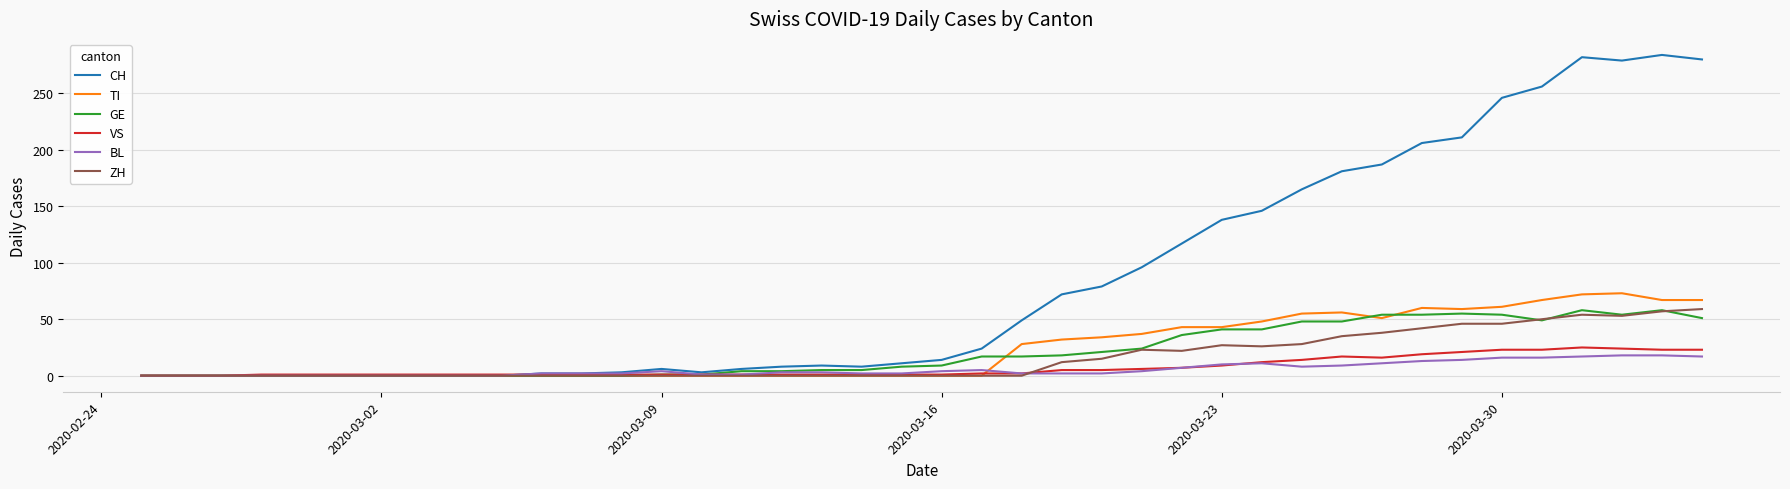

Which series has the widest spread of values?

CH